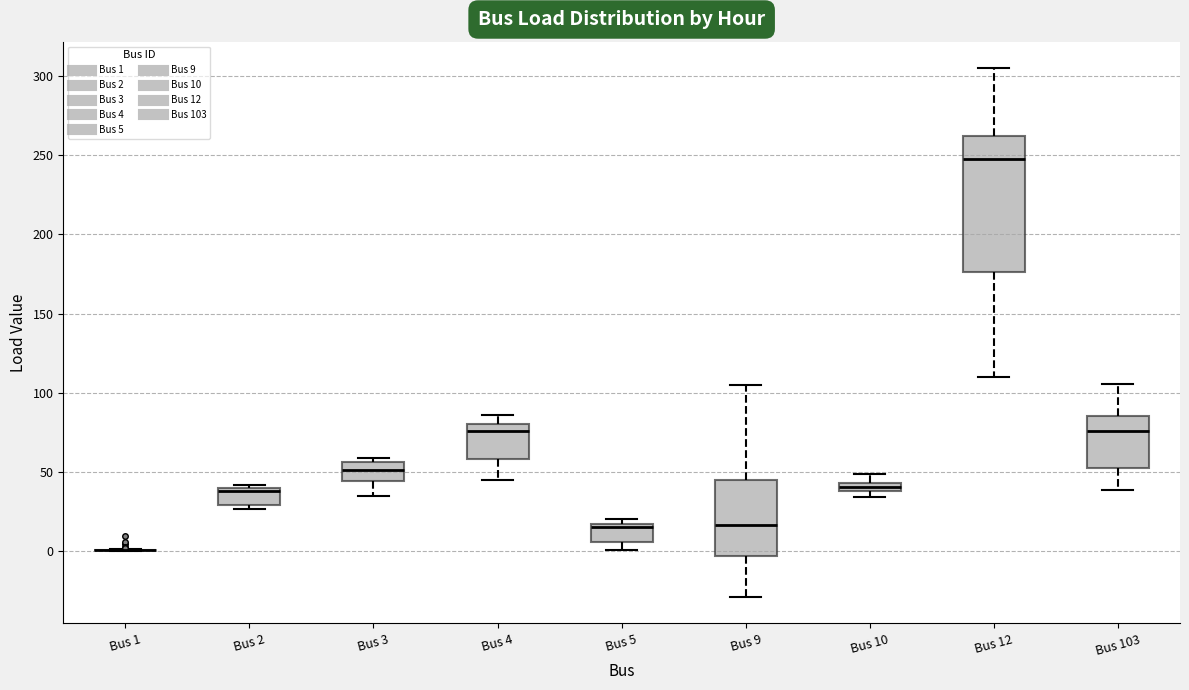

Where is the lower edge of the box for Bus 3 on the y-axis? The values are not printed on the chart, so give them approximately, as read against the axis.

45